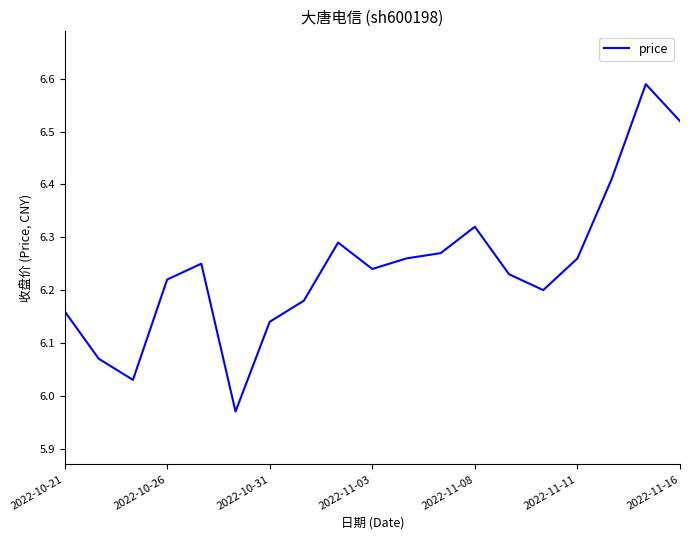

What is the difference between the maximum and minimum values?

0.6